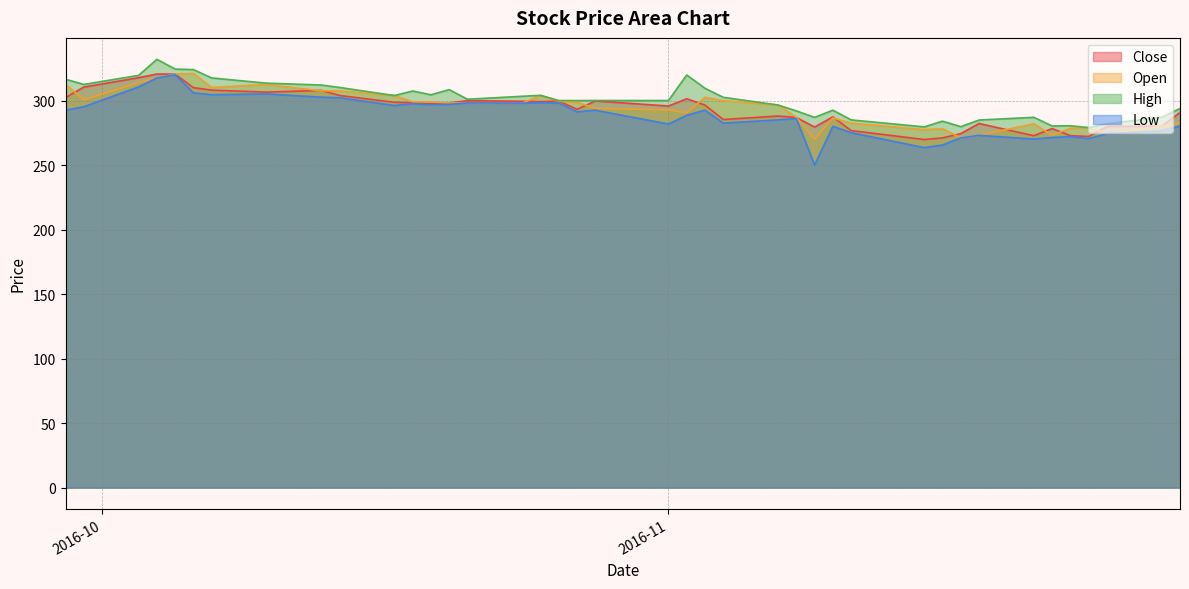

True or false: Low and Close cross at least once.

False